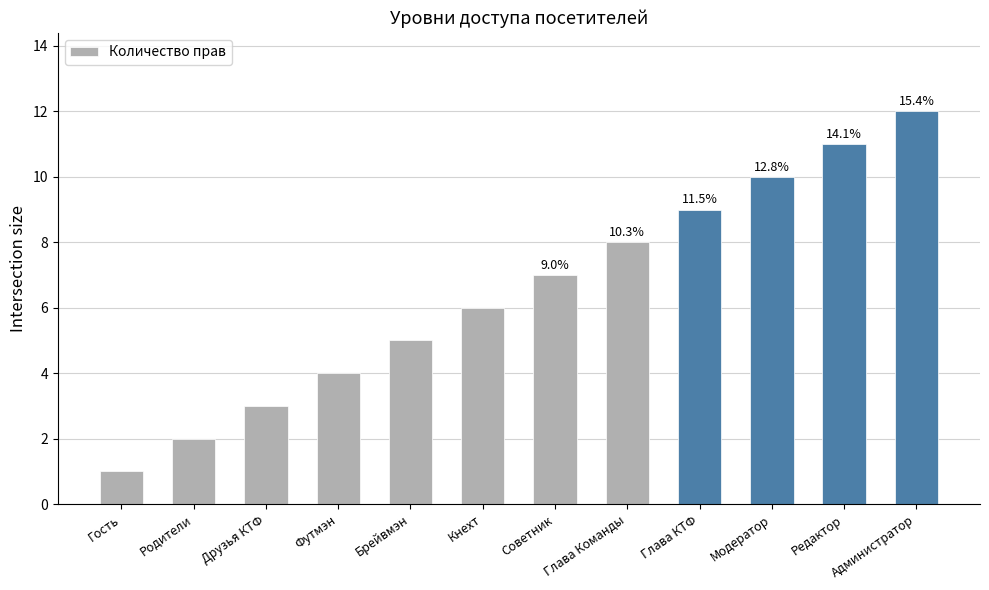

The value at Администратор is 12. True or false?

True